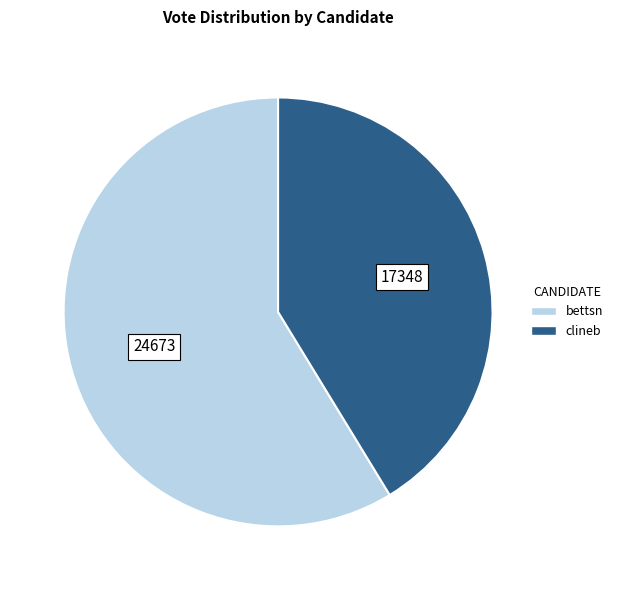

Approximately how many times larger is the value at bettsn compared to clineb?

1.4